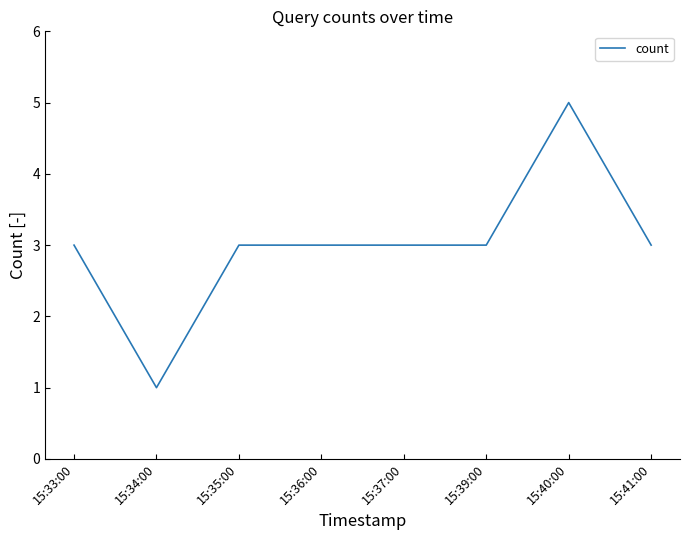

What is the change in value from 15:40:00 to 15:41:00?

-2